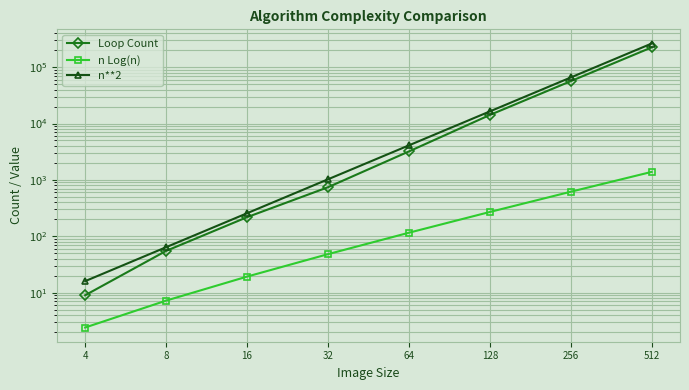

At which category does the chart reach its peak across all series?

512